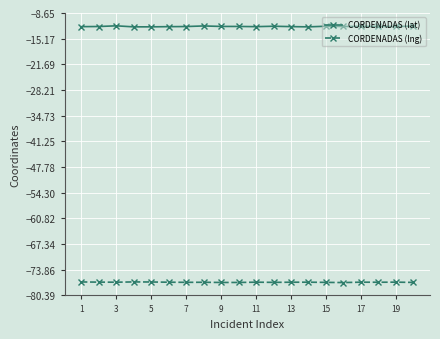

True or false: CORDENADAS (lat) has more than 0 interior local peaks.

True